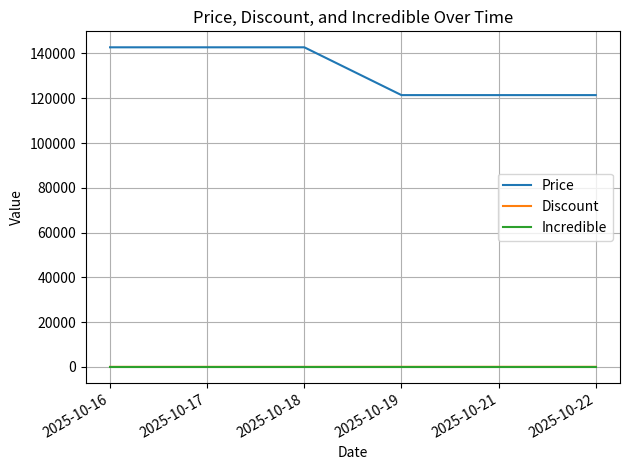

The Price series shows 121400 at 2025-10-22. True or false?

True